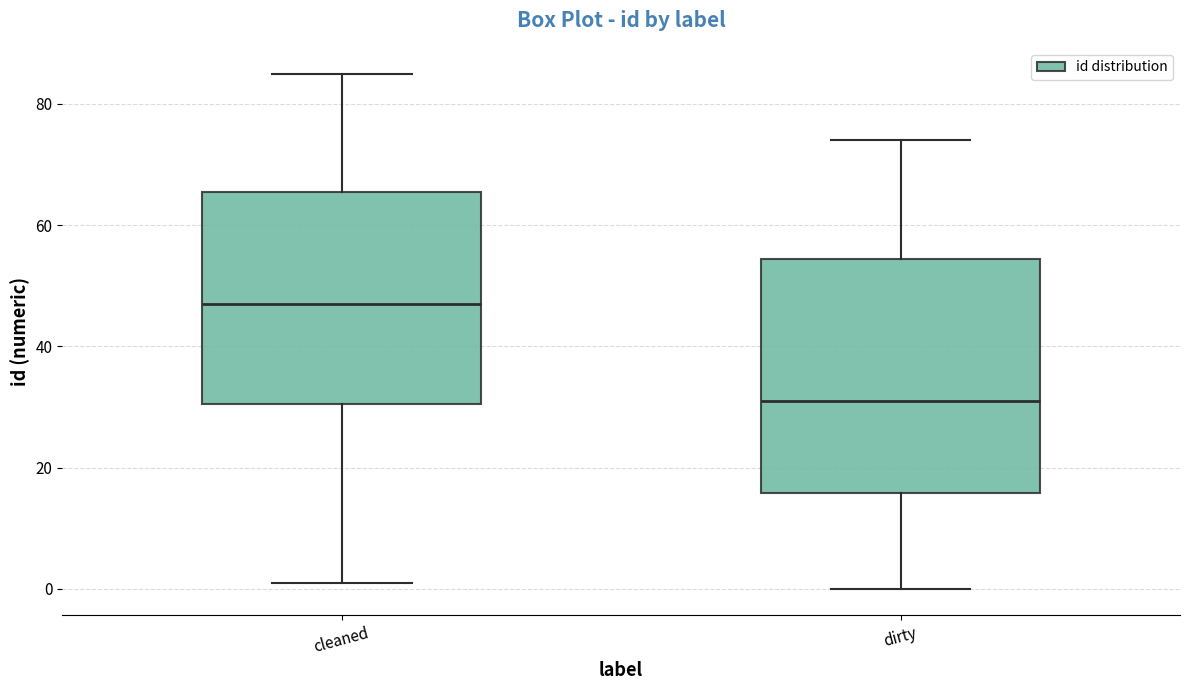

Which box has the lowest median line?

dirty